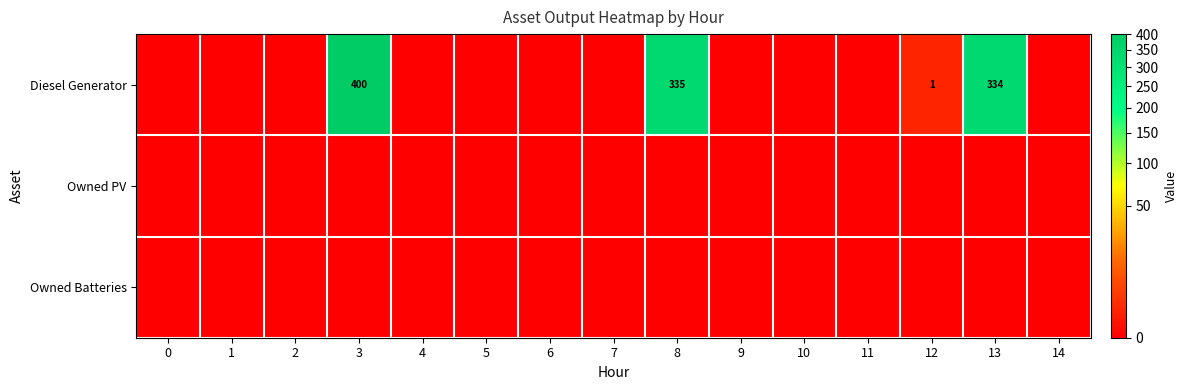

Rank the categories by Owned PV value from lowest to highest.

0, 1, 2, 3, 4, 5, 6, 7, 8, 9, 10, 11, 12, 13, 14